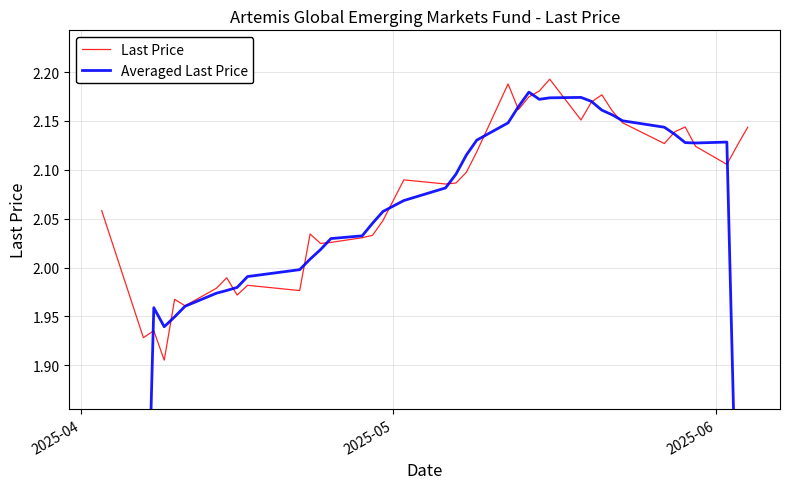

What is the lowest value of the Last Price series?

1.9